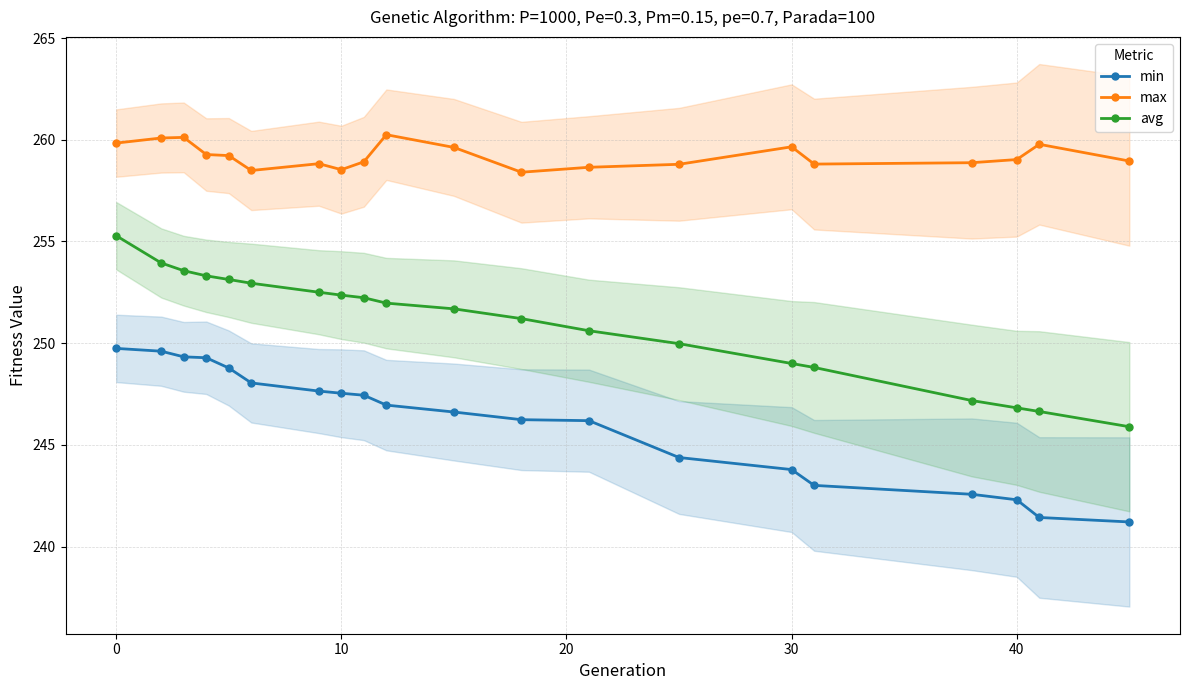

True or false: max and min intersect in this chart.

False